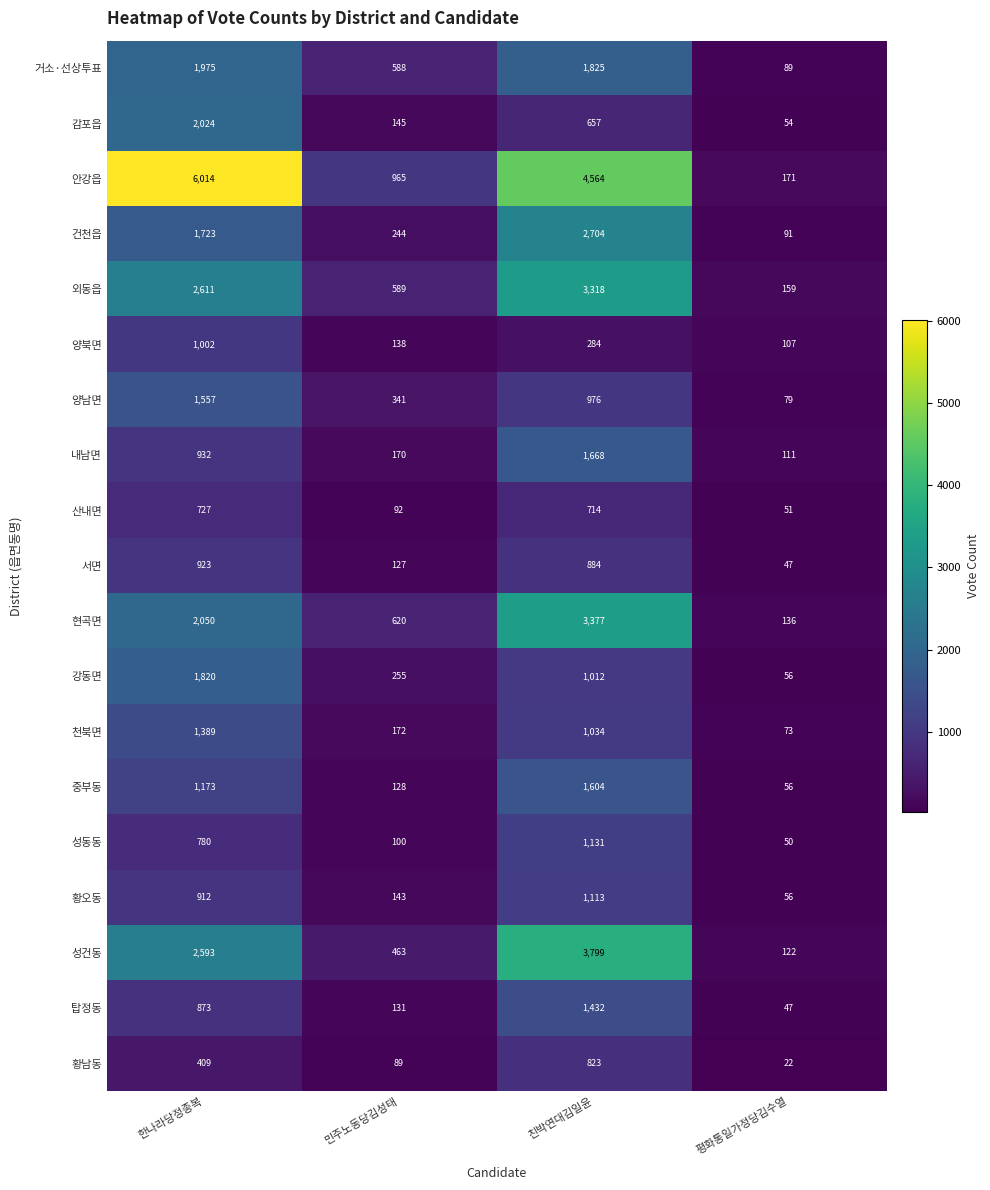

Which series has the largest total across all categories?

안강읍